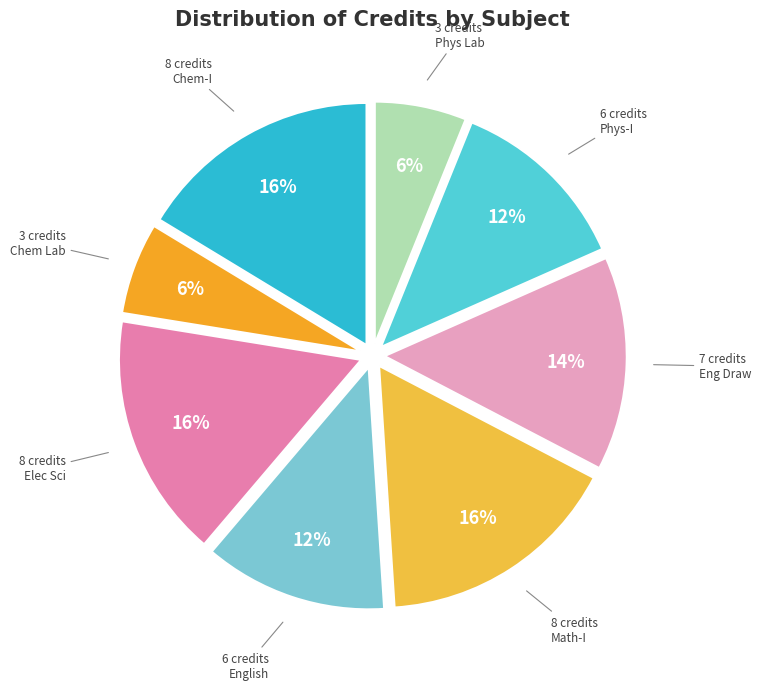

Rank the categories by value from highest to lowest.

Chemistry - I, Electrical Sciences, Mathematics - I, Engineering Drawing, English : Language Through Literature, Physics - I, Chemistry Laboratory, Physics Laboratory